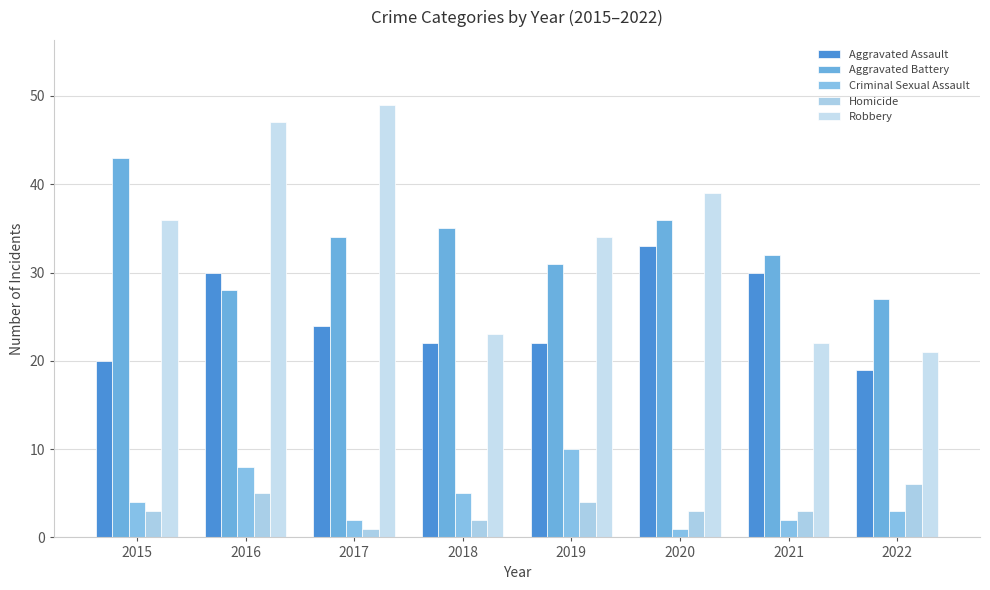

What is the sum of the Robbery values at 2021 and 2016?

69